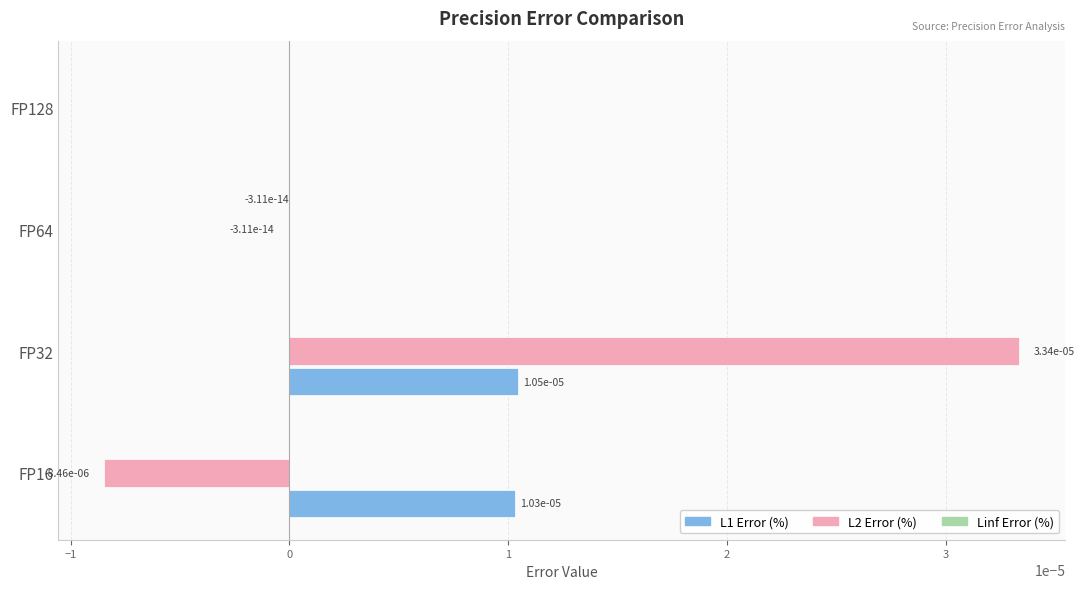

True or false: L1 Error (%) has a value of 0.0 at FP32.

True